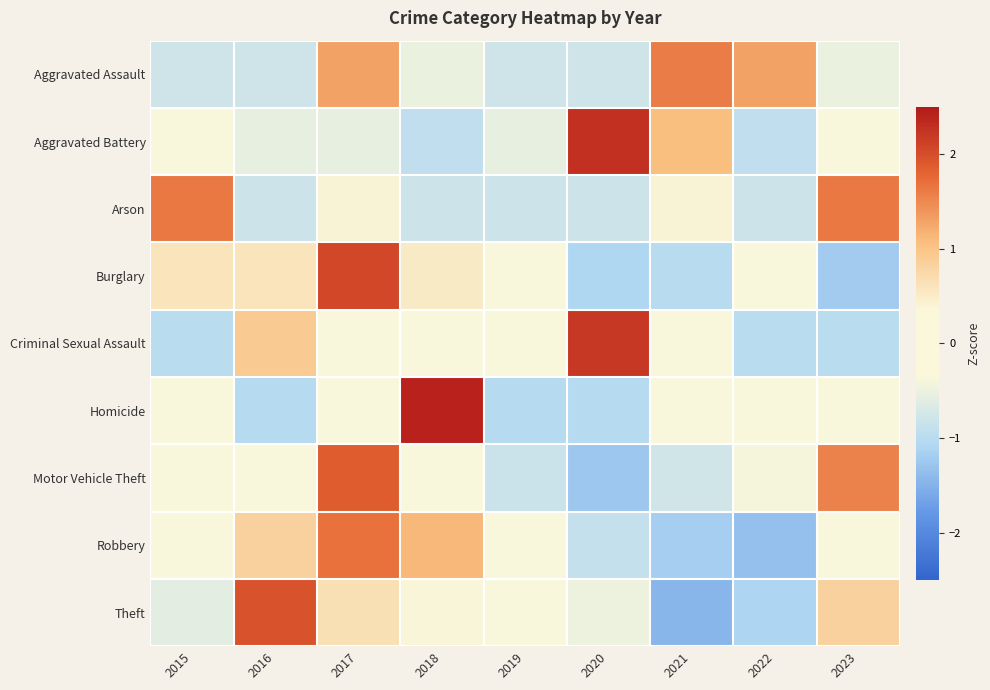

Reading left to right, transcribe all the data shown in this chart.

Aggravated Assault: 2015=-0.8	2016=-0.8	2017=1.3	2018=-0.5	2019=-0.8	2020=-0.8	2021=1.6	2022=1.3	2023=-0.5
Aggravated Battery: 2015=0.3	2016=-0.5	2017=-0.5	2018=-0.9	2019=-0.5	2020=2.3	2021=1.1	2022=-0.9	2023=-0.1
Arson: 2015=1.6	2016=-0.8	2017=0.4	2018=-0.8	2019=-0.8	2020=-0.8	2021=0.4	2022=-0.8	2023=1.6
Burglary: 2015=0.6	2016=0.6	2017=2.1	2018=0.5	2019=-0.2	2020=-1.1	2021=-1.0	2022=-0.2	2023=-1.2
Criminal Sexual Assault: 2015=-1.0	2016=0.9	2017=0.3	2018=0.3	2019=-0.4	2020=2.2	2021=-0.4	2022=-1.0	2023=-1.0
Homicide: 2015=0.1	2016=-1.0	2017=0.1	2018=2.4	2019=-1.0	2020=-1.0	2021=0.1	2022=0.1	2023=0.1
Motor Vehicle Theft: 2015=-0.3	2016=0.1	2017=1.9	2018=-0.0	2019=-0.8	2020=-1.3	2021=-0.8	2022=-0.4	2023=1.6
Robbery: 2015=-0.3	2016=0.8	2017=1.7	2018=1.1	2019=0.3	2020=-0.9	2021=-1.2	2022=-1.3	2023=-0.2
Theft: 2015=-0.6	2016=2.0	2017=0.7	2018=0.4	2019=-0.2	2020=-0.5	2021=-1.4	2022=-1.1	2023=0.8